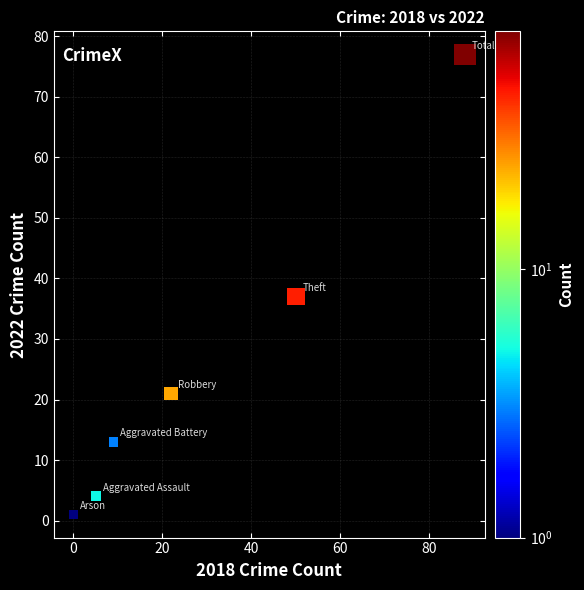

What Y value in the scatter plot is closest to 39?

37